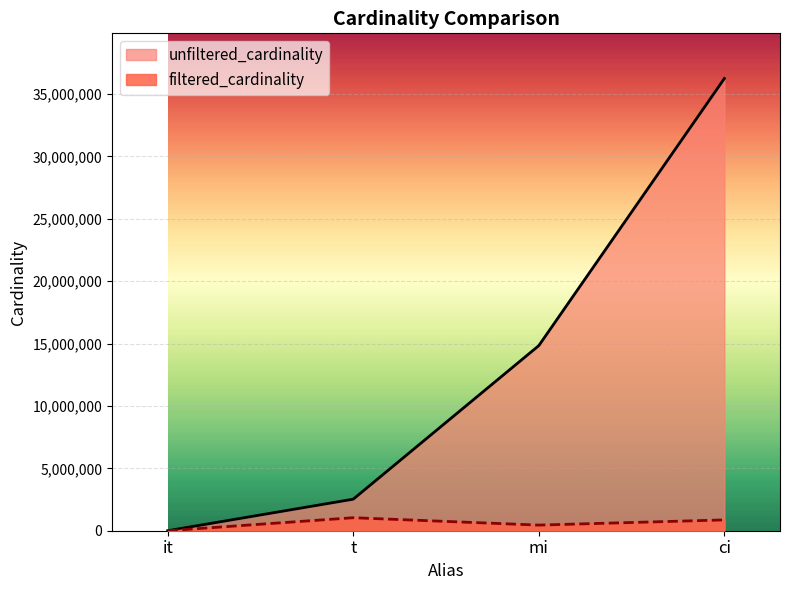

How many lines are shown in the chart?

2